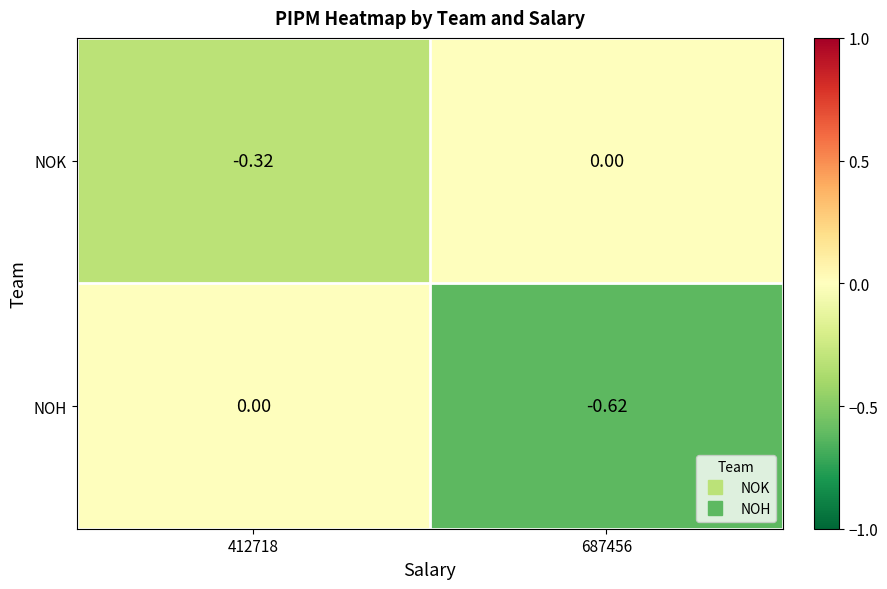

What is the spread (max minus min) of values at 412718?

0.3